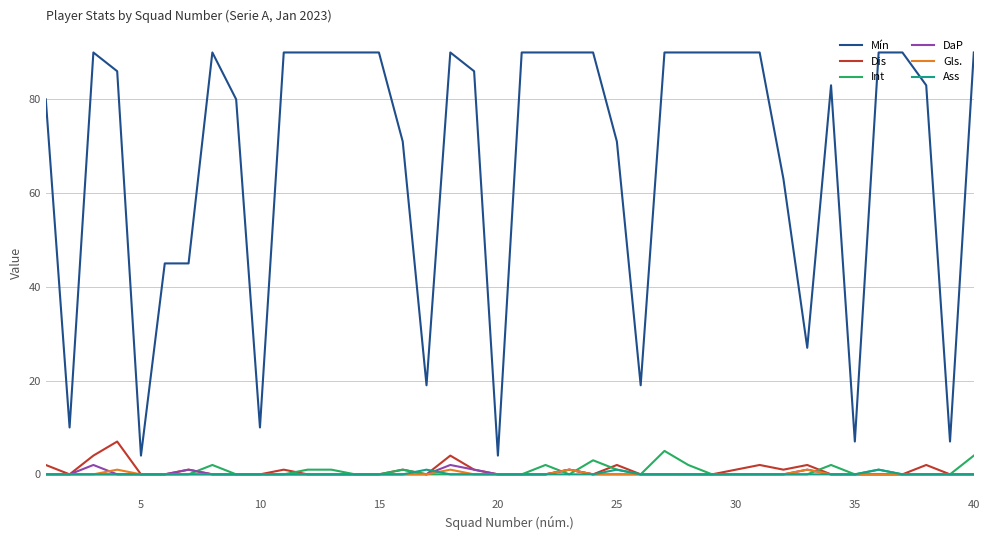

Reading left to right, list all the values displayed in this chart.

Mín: 80	10	90	86	4	45	45	90	80	10	90	90	90	90	90	71	19	90	86	4	90	90	90	90	71	19	90	90	90	90	90	63	27	83	7	90	90	83	7	90
Dis: 2	0	4	7	0	0	1	0	0	0	1	0	0	0	0	1	0	4	1	0	0	0	1	0	2	0	0	0	0	1	2	1	2	0	0	0	0	2	0	0
Int: 0	0	0	0	0	0	0	2	0	0	0	1	1	0	0	1	0	0	0	0	0	2	0	3	1	0	5	2	0	0	0	0	0	2	0	1	0	0	0	4
DaP: 0	0	2	0	0	0	1	0	0	0	0	0	0	0	0	0	0	2	1	0	0	0	1	0	0	0	0	0	0	0	0	0	1	0	0	0	0	0	0	0
Gls.: 0	0	0	1	0	0	0	0	0	0	0	0	0	0	0	0	0	1	0	0	0	0	1	0	0	0	0	0	0	0	0	0	1	0	0	0	0	0	0	0
Ass: 0	0	0	0	0	0	0	0	0	0	0	0	0	0	0	0	1	0	0	0	0	0	0	0	1	0	0	0	0	0	0	0	0	0	0	1	0	0	0	0